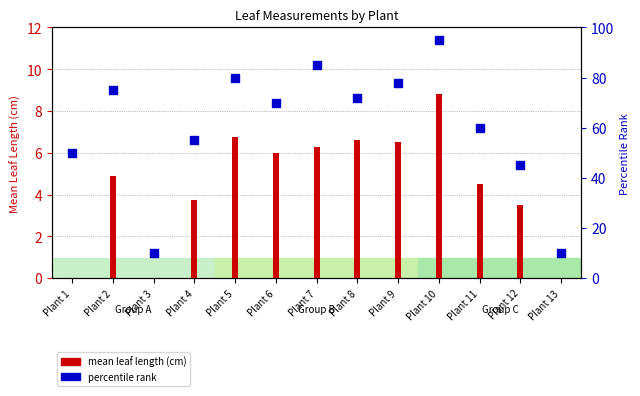

Which series reaches the maximum Y coordinate?

percentile rank